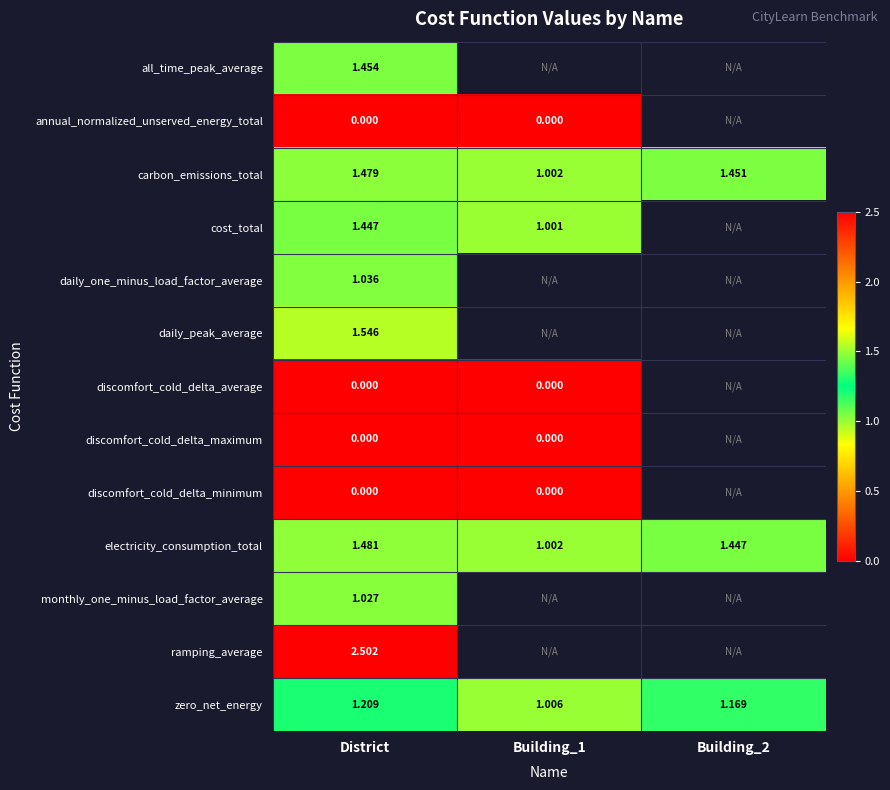

List the labels in order of annual_normalized_unserved_energy_total value, largest first.

District, Building_1, Building_2